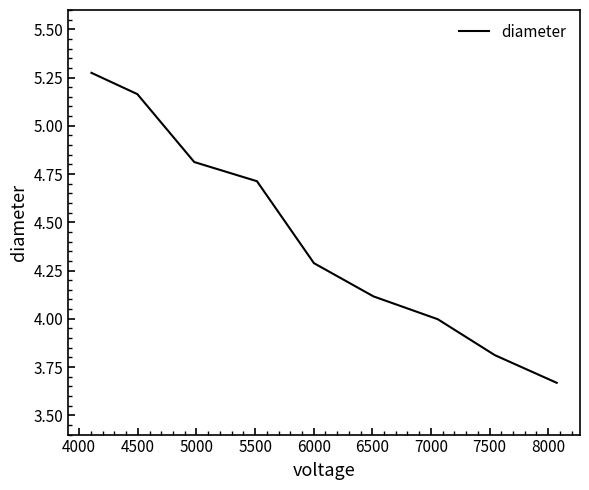

What is the difference between the maximum and minimum values?

1.6